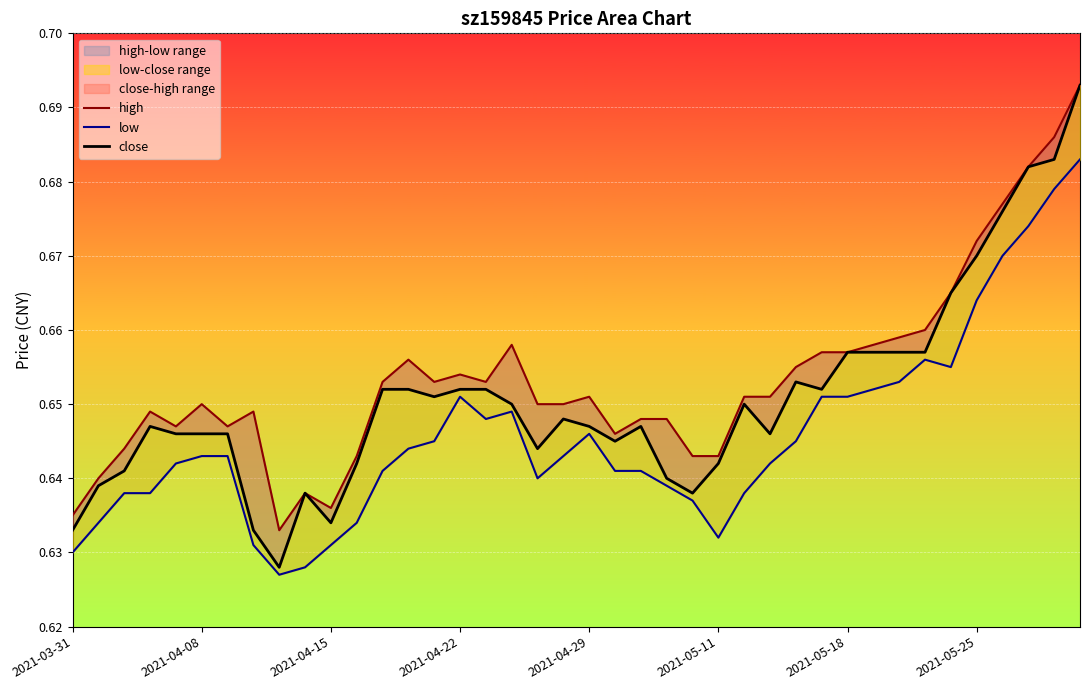

Reading right to left, transcribe all the data shown in this chart.

high: 0.7	0.7	0.7	0.7	0.7	0.7	0.7	0.7	0.7	0.7	0.7	0.7	0.7	0.7	0.6	0.6	0.6	0.6	0.6	0.7	0.7	0.7	0.7	0.7	0.7	0.7	0.7	0.7	0.6	0.6	0.6	0.6	0.6	0.6	0.7	0.6	0.6	0.6	0.6	0.6
low: 0.7	0.7	0.7	0.7	0.7	0.7	0.7	0.7	0.7	0.7	0.7	0.6	0.6	0.6	0.6	0.6	0.6	0.6	0.6	0.6	0.6	0.6	0.6	0.6	0.7	0.6	0.6	0.6	0.6	0.6	0.6	0.6	0.6	0.6	0.6	0.6	0.6	0.6	0.6	0.6
close: 0.7	0.7	0.7	0.7	0.7	0.7	0.7	0.7	0.7	0.7	0.7	0.7	0.6	0.7	0.6	0.6	0.6	0.6	0.6	0.6	0.6	0.6	0.7	0.7	0.7	0.7	0.7	0.7	0.6	0.6	0.6	0.6	0.6	0.6	0.6	0.6	0.6	0.6	0.6	0.6